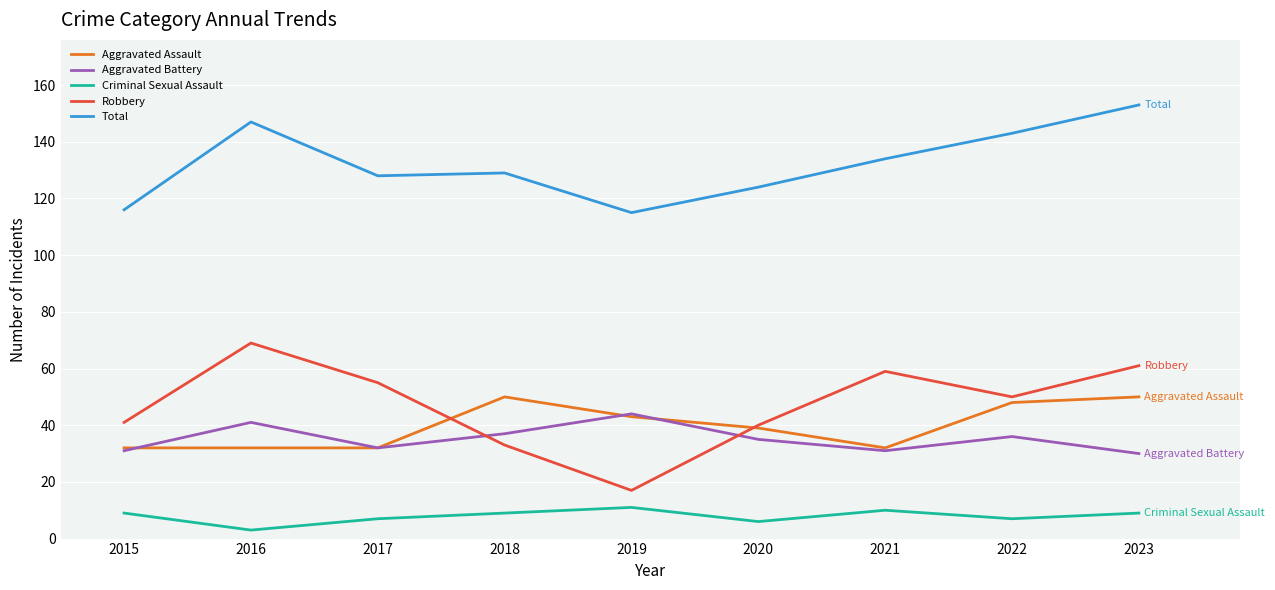

Between 2017 and 2021, which series saw the biggest shift?

Total